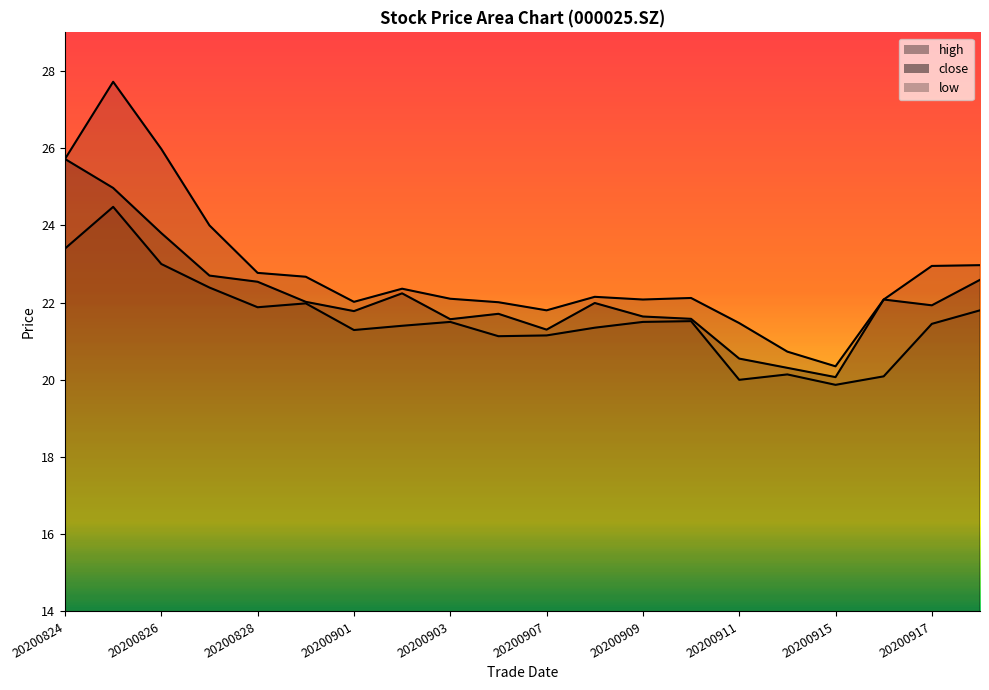

How many interior local peaks does the low series have?

5